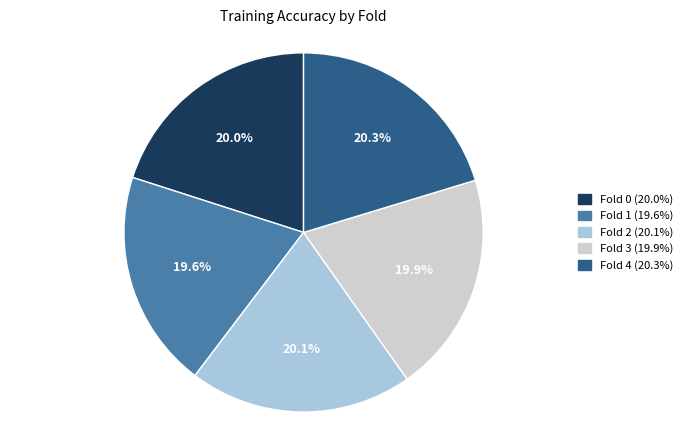

Is there a majority slice in this chart?

No